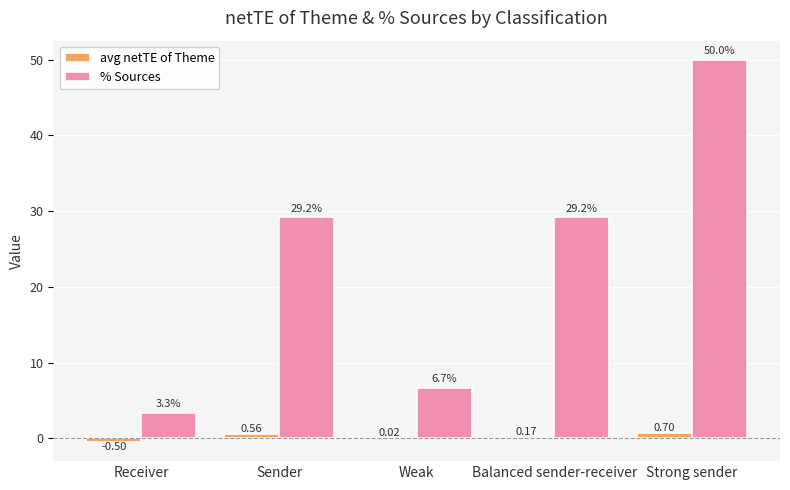

Which series changed the most between Sender and Balanced sender-receiver?

avg netTE of Theme